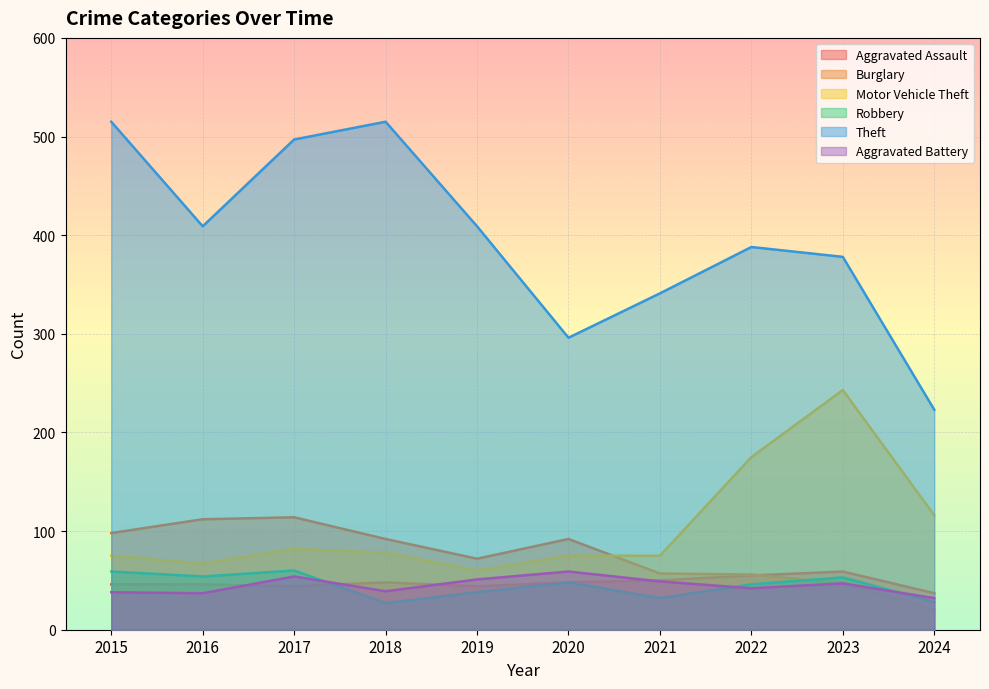

At which category does Robbery reach its first local valley?

2016